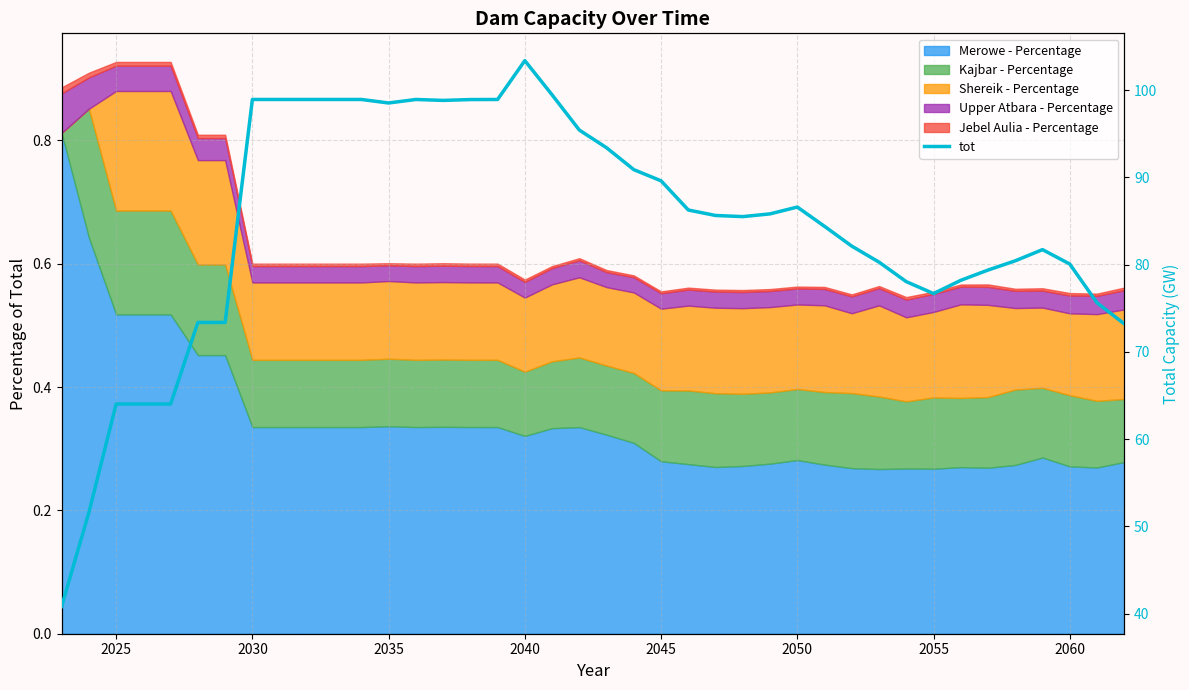

Reading right to left, what are all the values shown in this chart?

73.2	75.6	80.1	81.7	80.4	79.4	78.2	76.7	78.1	80.3	82.1	84.4	86.6	85.8	85.5	85.6	86.3	89.6	90.9	93.4	95.4	99.5	103.4	98.9	98.9	98.8	98.9	98.5	98.9	98.9	98.9	98.9	98.9	73.4	73.4	64.0	64.0	64.0	51.6	40.8